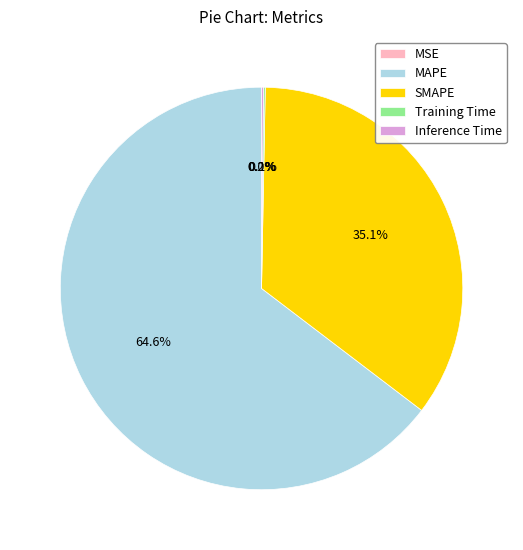

Is there a majority slice in this chart?

Yes